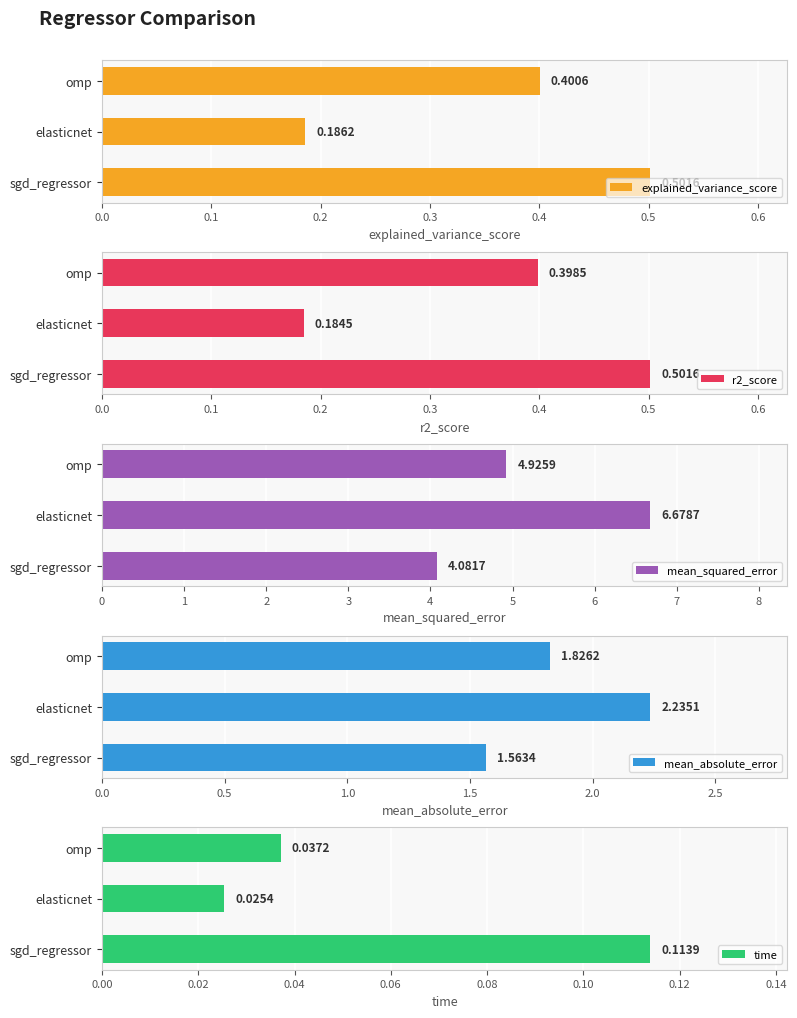

What is the value of the r2_score bar at the 2nd from the left?

0.2